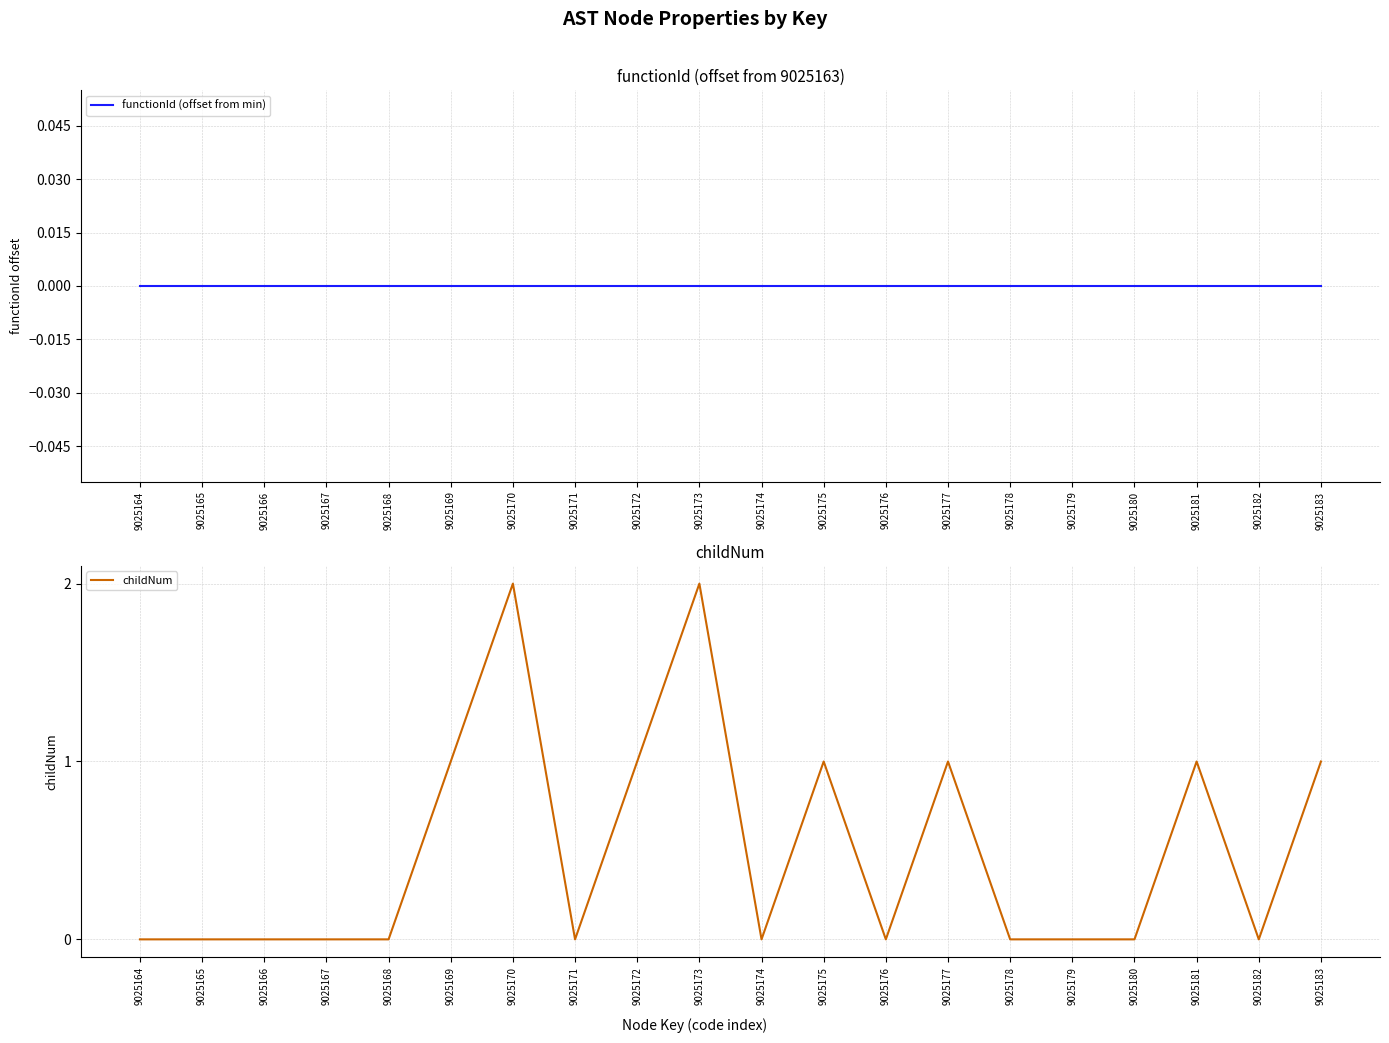

Rank the series at 9025177 from highest to lowest value.

childNum, functionId (offset from min)